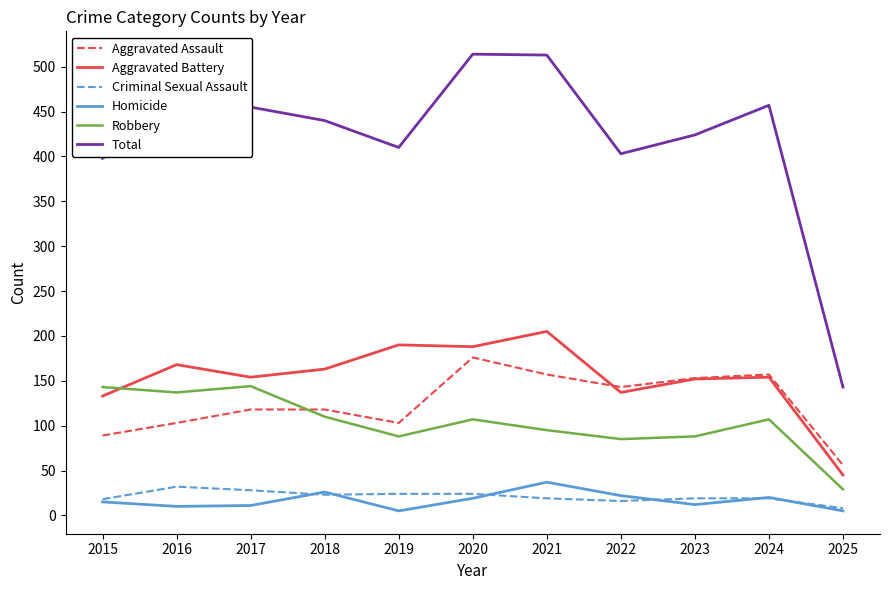

Is it true that Total equals 683 at 2019?

False